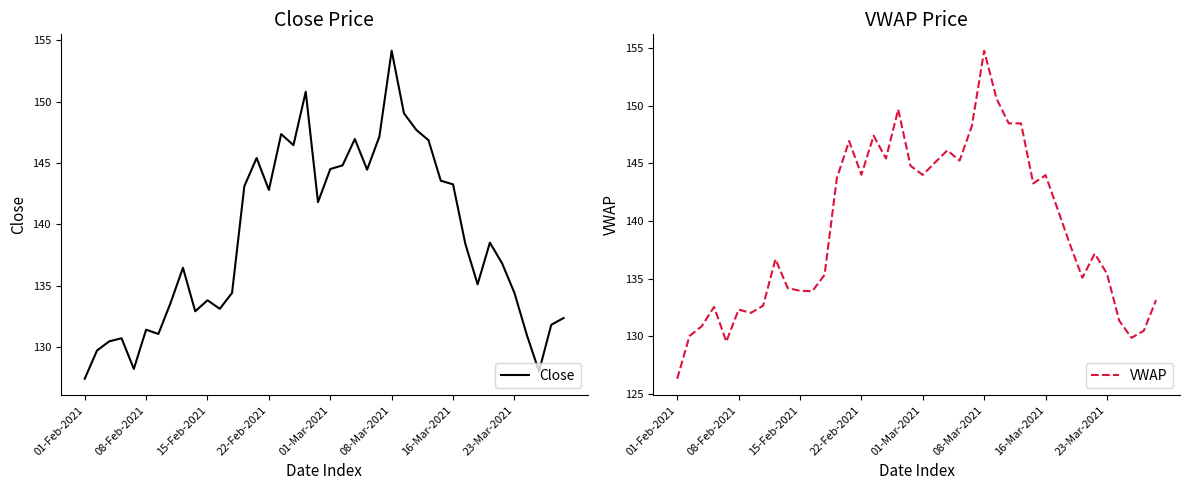

What is the lowest value of the Close series?

127.4